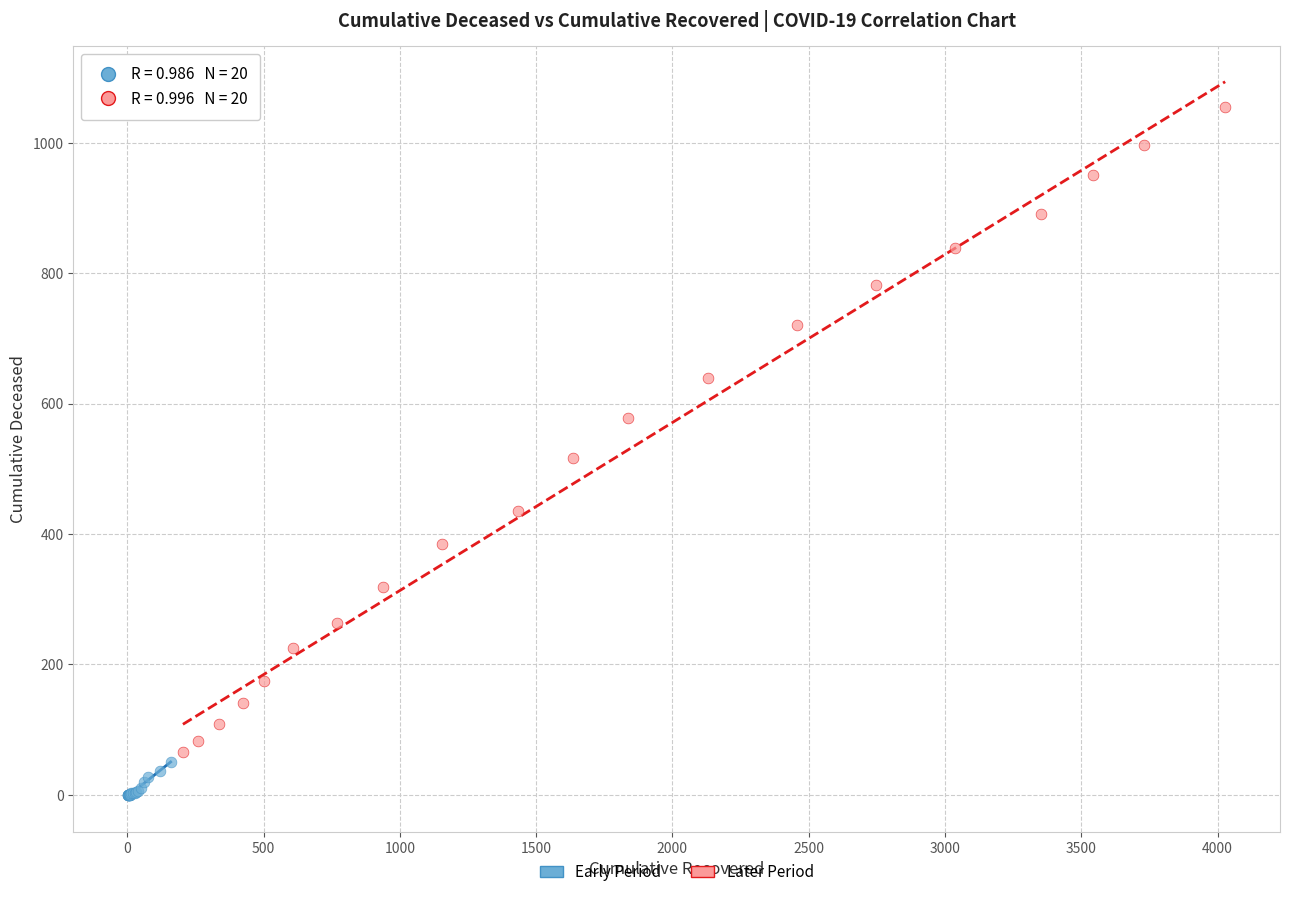

What are all the series names shown in the legend?

Early Period, Later Period